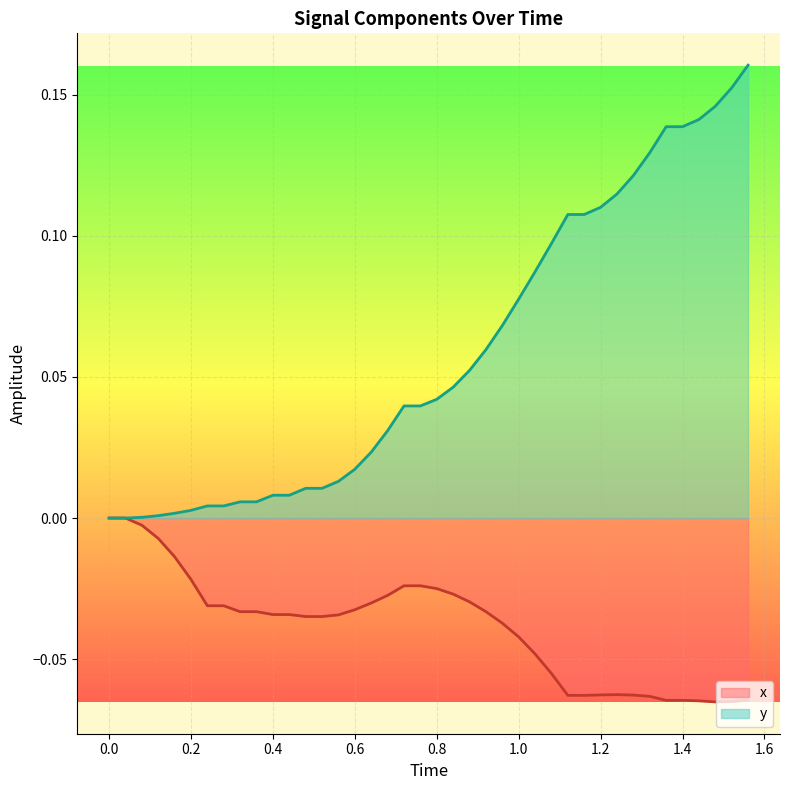

Rank the series by their maximum value, from highest to lowest.

y, x